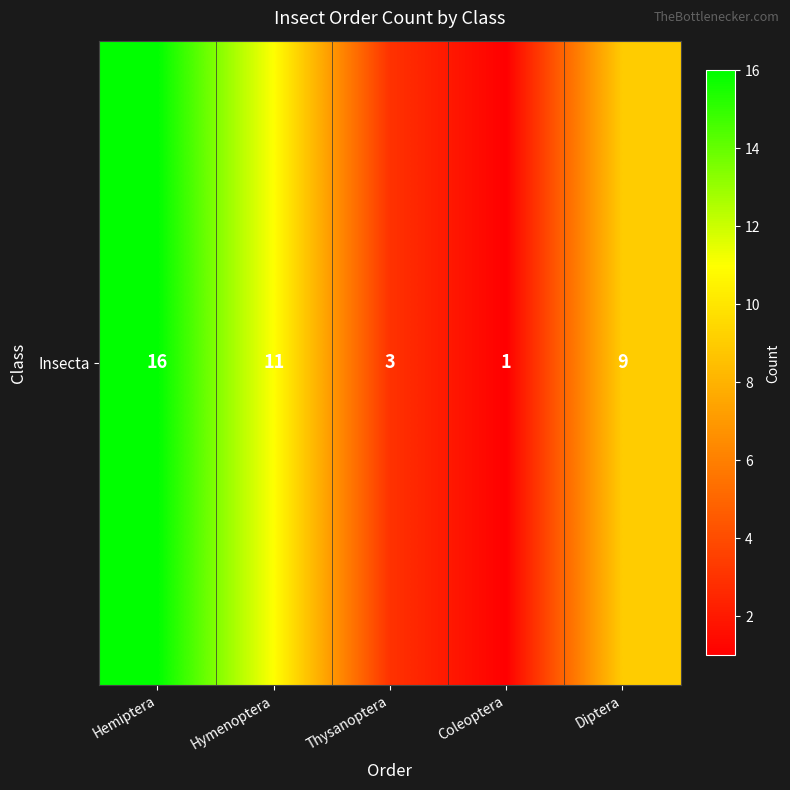

Which has a higher value, Diptera or Thysanoptera?

Diptera